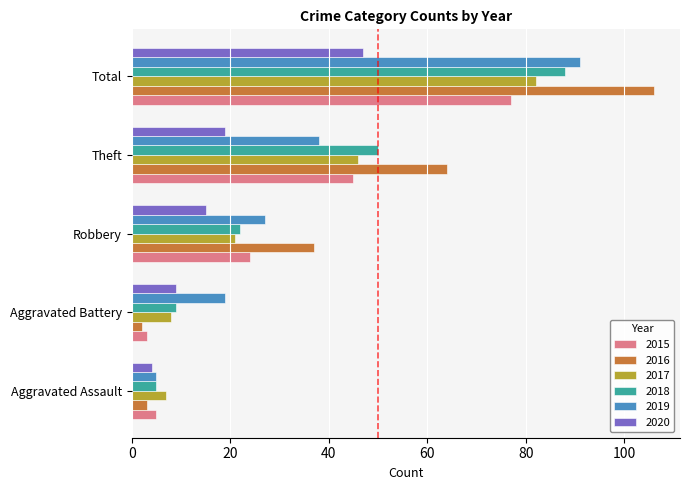

The value of 2020 at Robbery is 25. True or false?

False